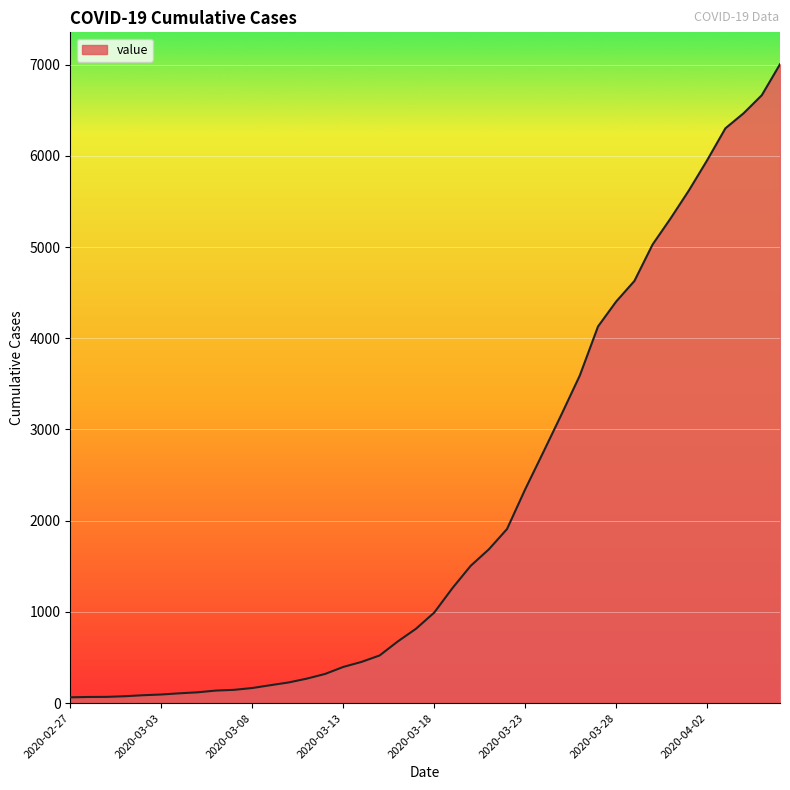

What is the greatest value displayed?

7003